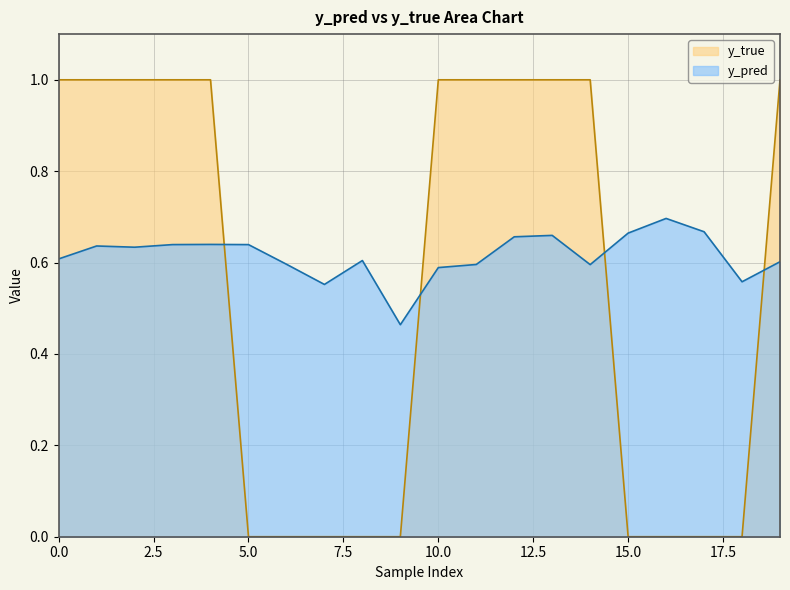

Reading right to left, what are all the values shown in this chart?

y_pred: 0.6	0.6	0.7	0.7	0.7	0.6	0.7	0.7	0.6	0.6	0.5	0.6	0.6	0.6	0.6	0.6	0.6	0.6	0.6	0.6
y_true: 1.0	0.0	0.0	0.0	0.0	1.0	1.0	1.0	1.0	1.0	0.0	0.0	0.0	0.0	0.0	1.0	1.0	1.0	1.0	1.0